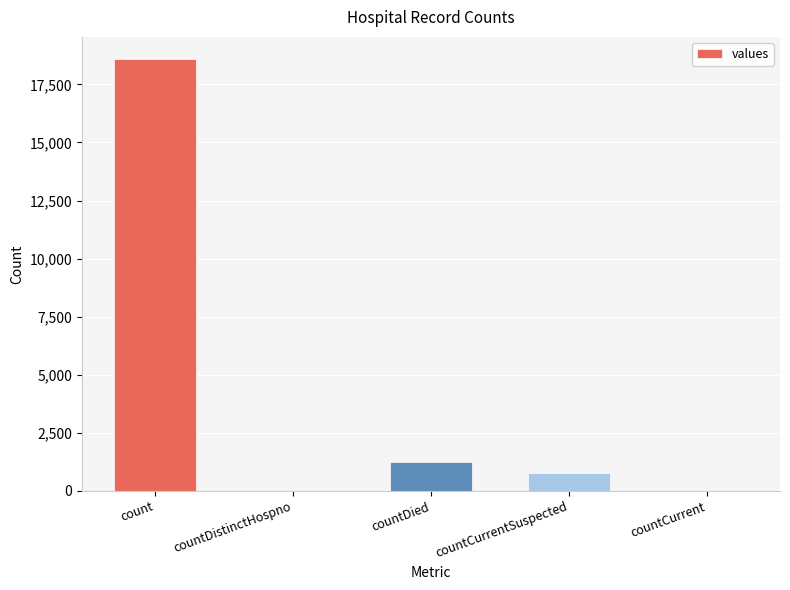

What is the approximate value at countCurrentSuspected?

789